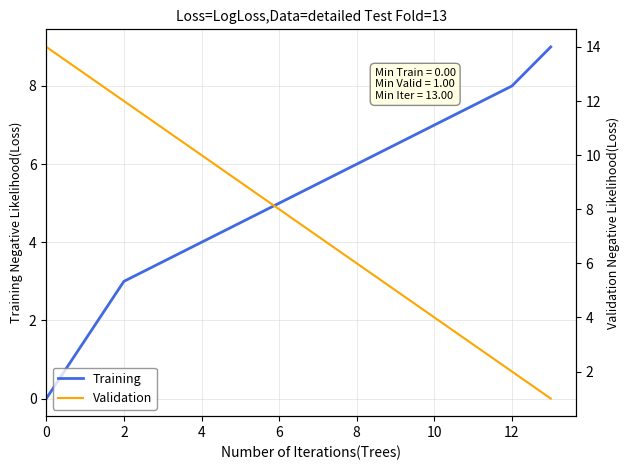

What is the highest value of the Training series?

9.0